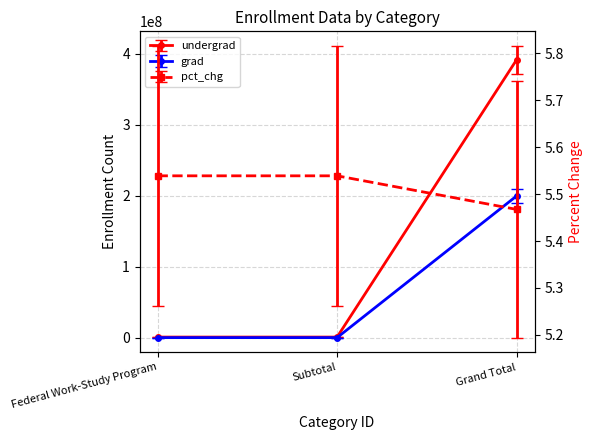

True or false: tot_curr has a value of 88682176.3 at Grand Total.

False